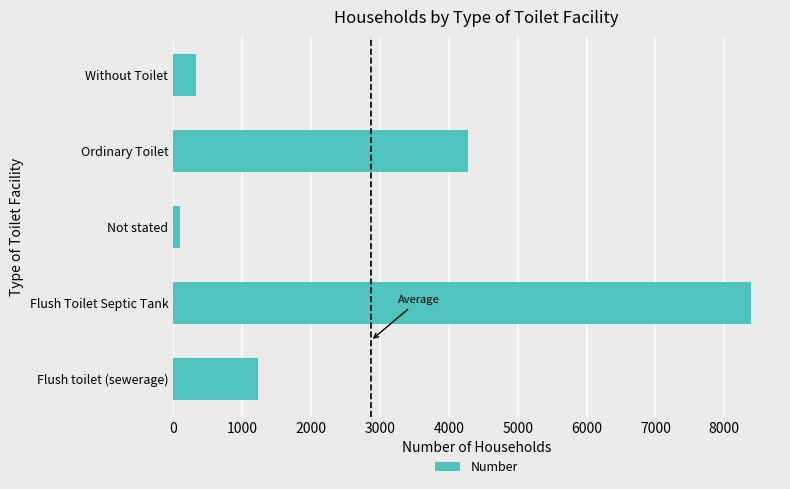

What is the difference between the maximum and minimum values?

8287